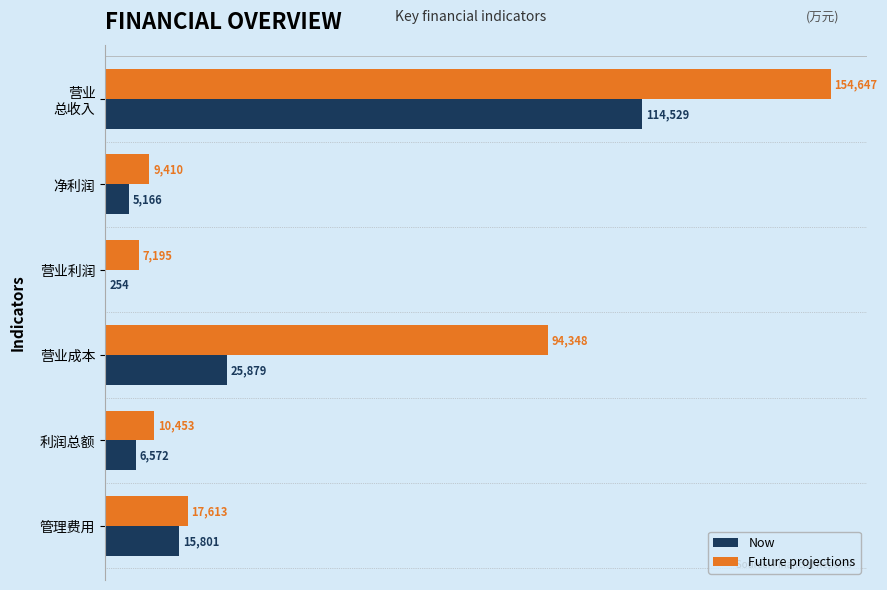

What are all the series names shown in the legend?

Now, Future projections